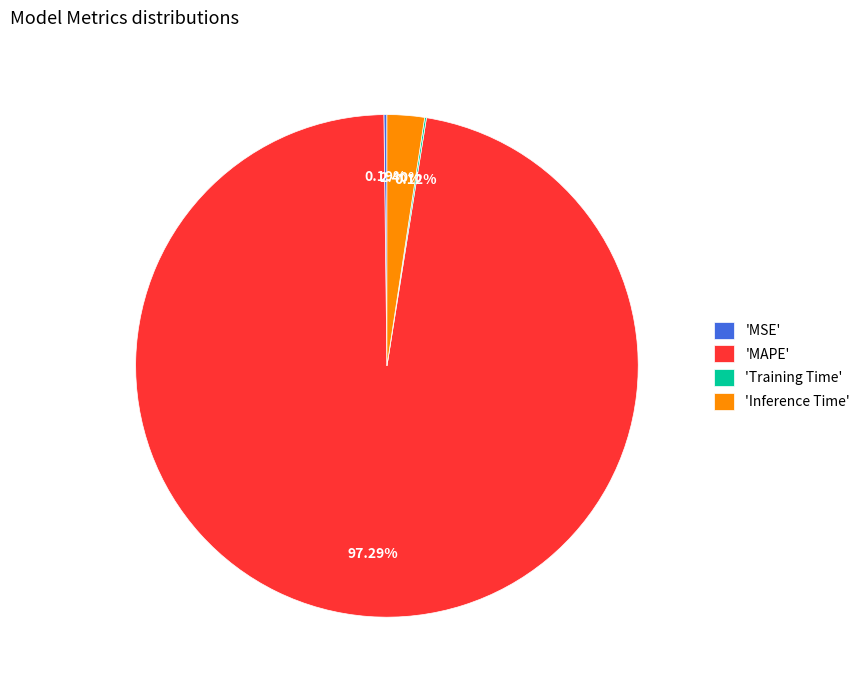

Which category accounts for the majority?

'MAPE'